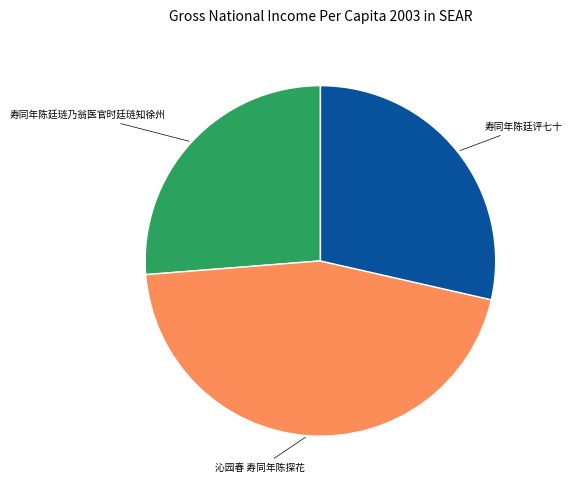

Does any single category account for the majority?

No